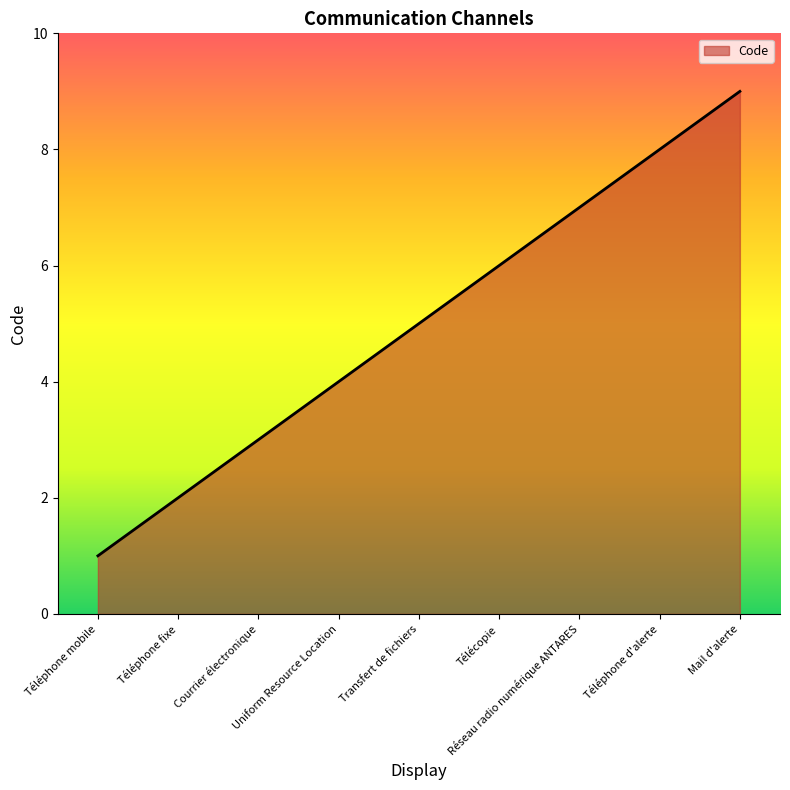

The chart shows a value of 8 at Téléphone d'alerte. True or false?

True